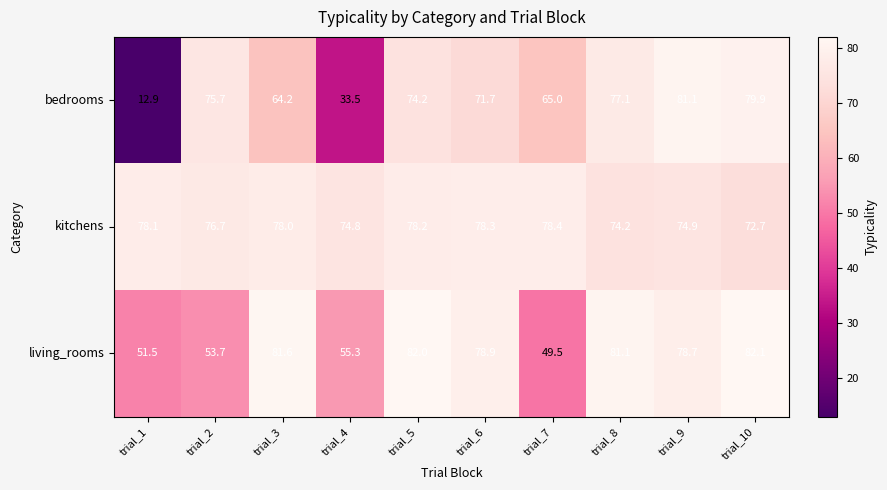

Rank the series by their average value, from highest to lowest.

kitchens, living_rooms, bedrooms